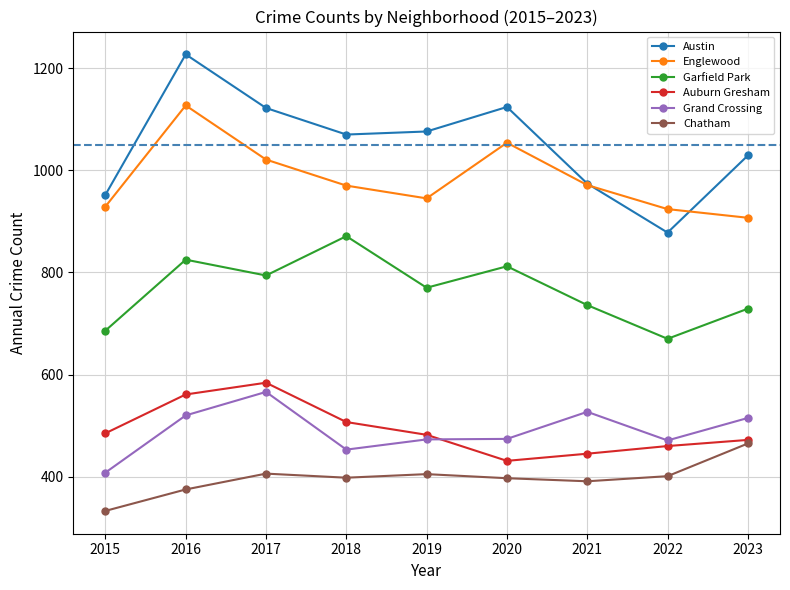

Which label corresponds to the largest value in the chart?

2016